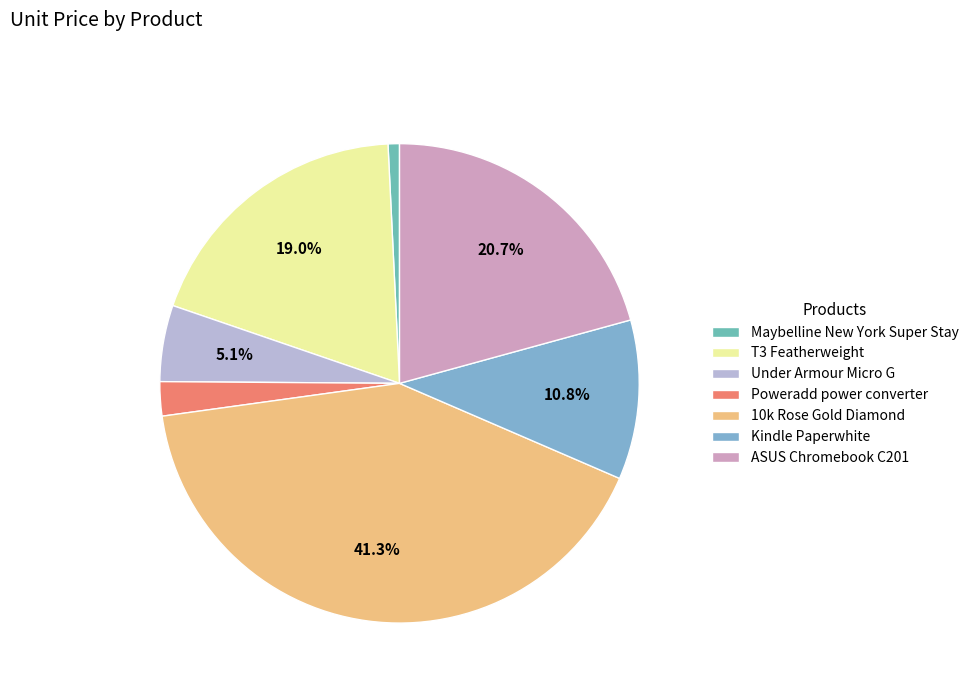

What is the total percentage of Kindle Paperwhite and Under Armour Micro G?

15.9%